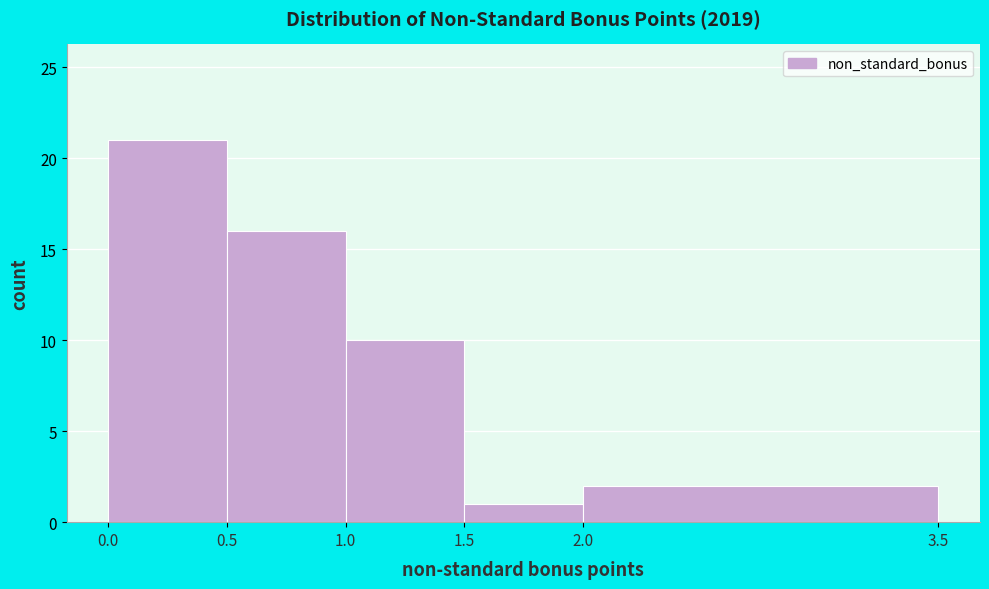

Which range on the x-axis has the tallest bar?

0.0 to 0.5